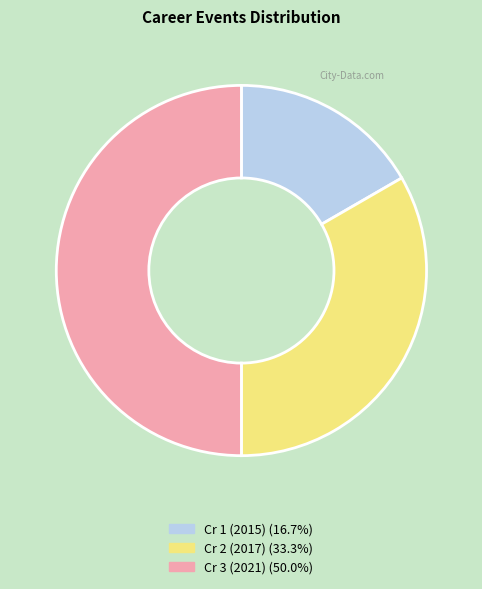

Rank the categories by value from highest to lowest.

Cr 3 (2021), Cr 2 (2017), Cr 1 (2015)